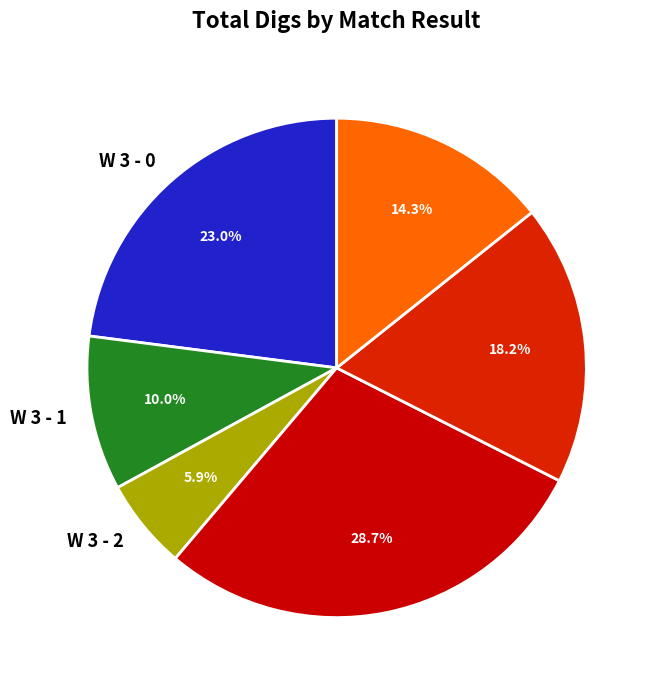

Does any single category account for the majority?

No